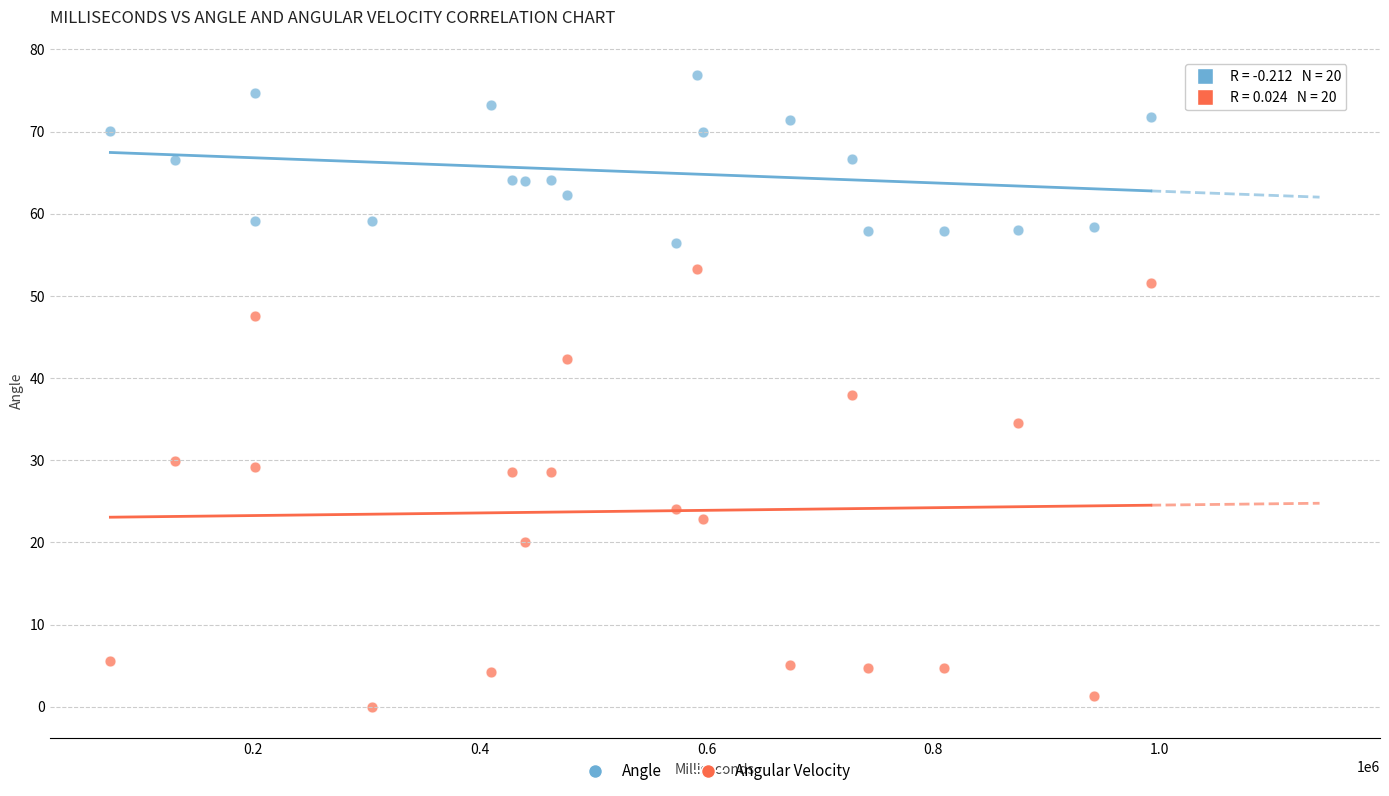

Which series has the largest Y range (max minus min)?

Angular Velocity